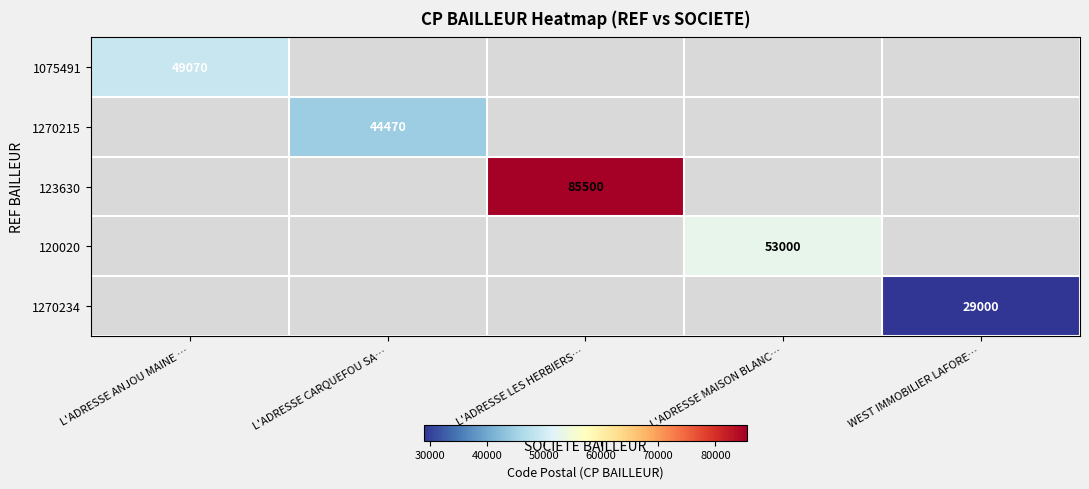

The 123630 series shows 85500 at L'ADRESSE LES HERBIERS…. True or false?

True